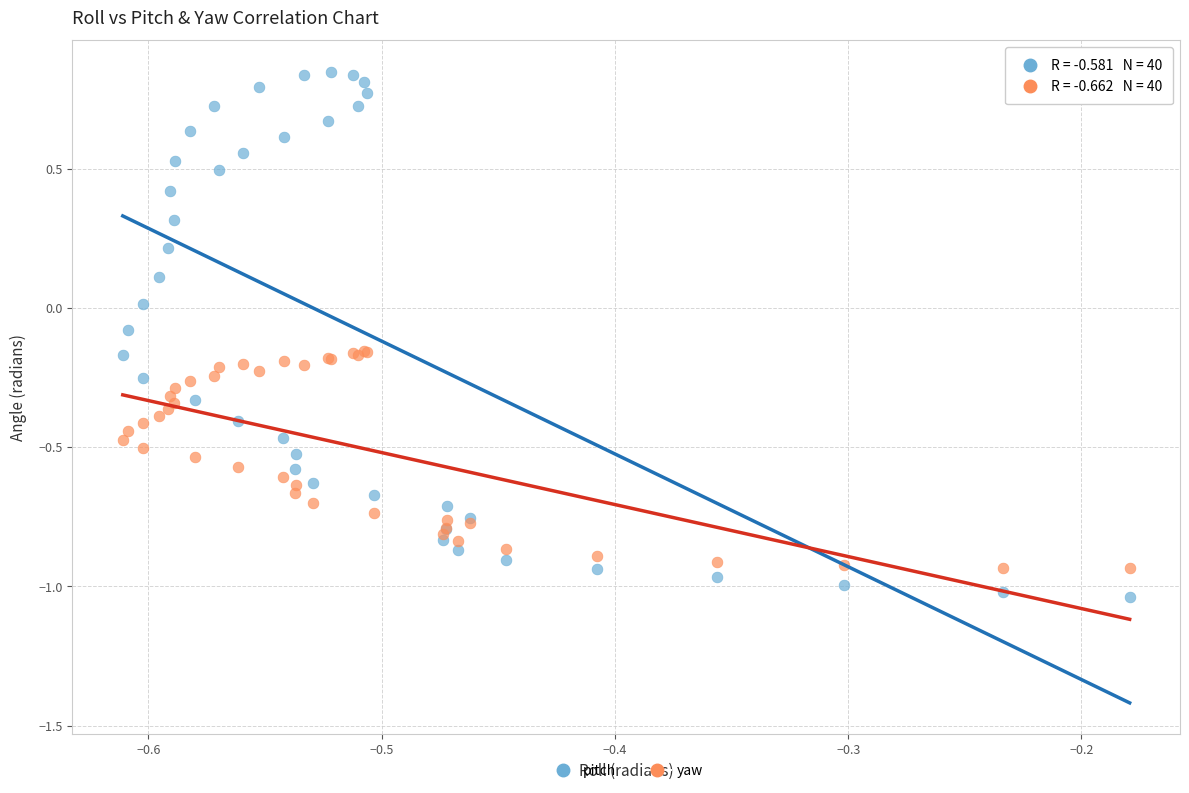

Which series reaches the minimum Y coordinate?

pitch